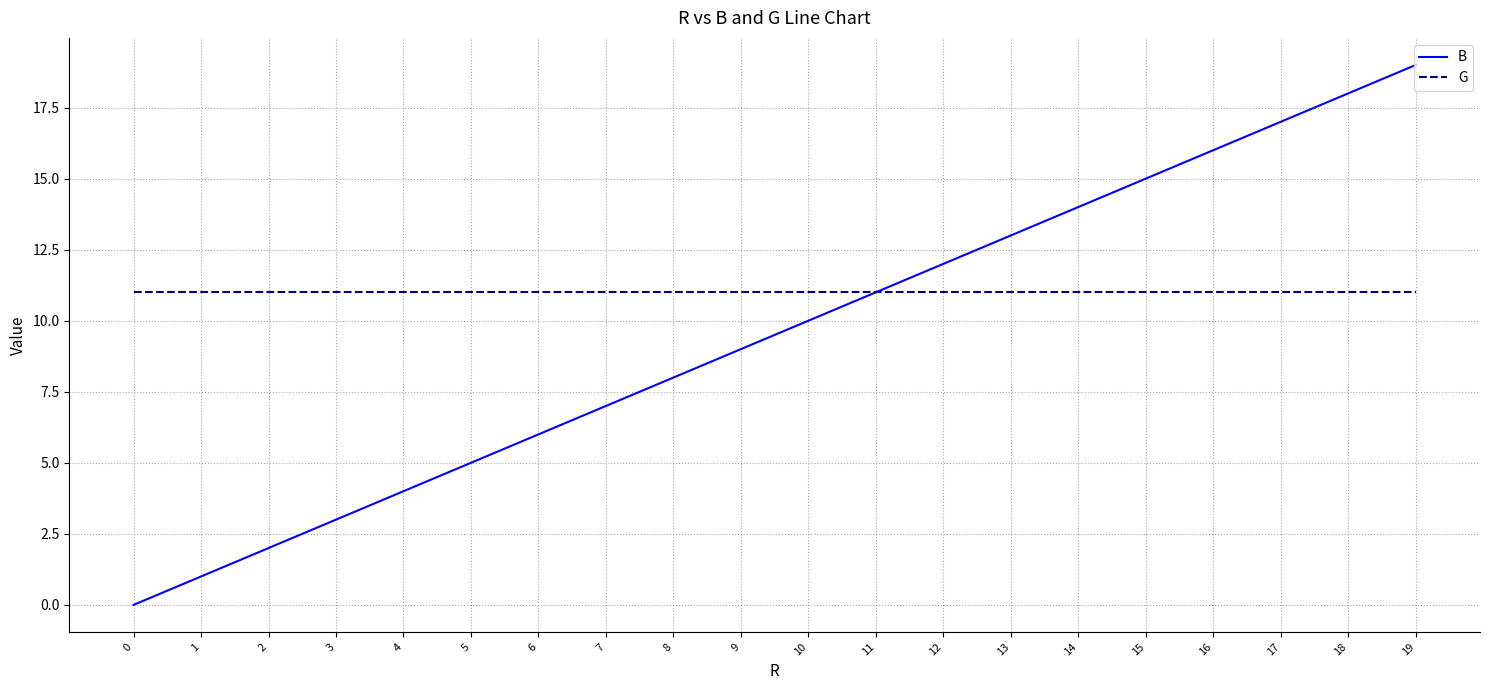

List the labels in order of B value, smallest first.

0, 1, 2, 3, 4, 5, 6, 7, 8, 9, 10, 11, 12, 13, 14, 15, 16, 17, 18, 19